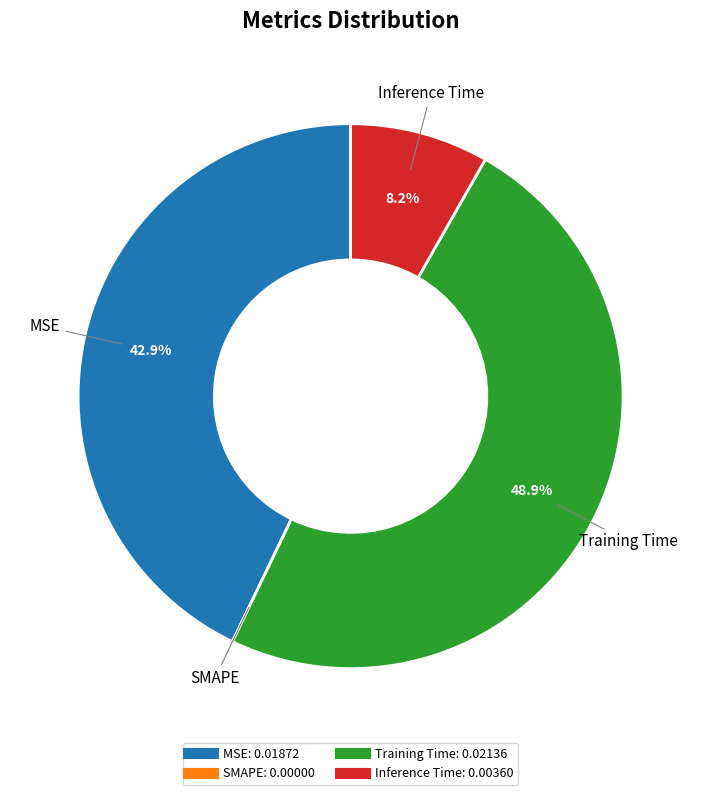

Which slice is the largest?

Training Time